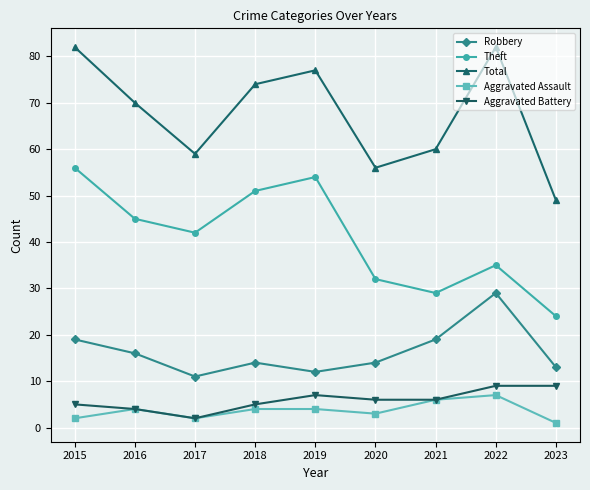

In Theft, how many points are higher than both neighbors (excluding endpoints)?

2